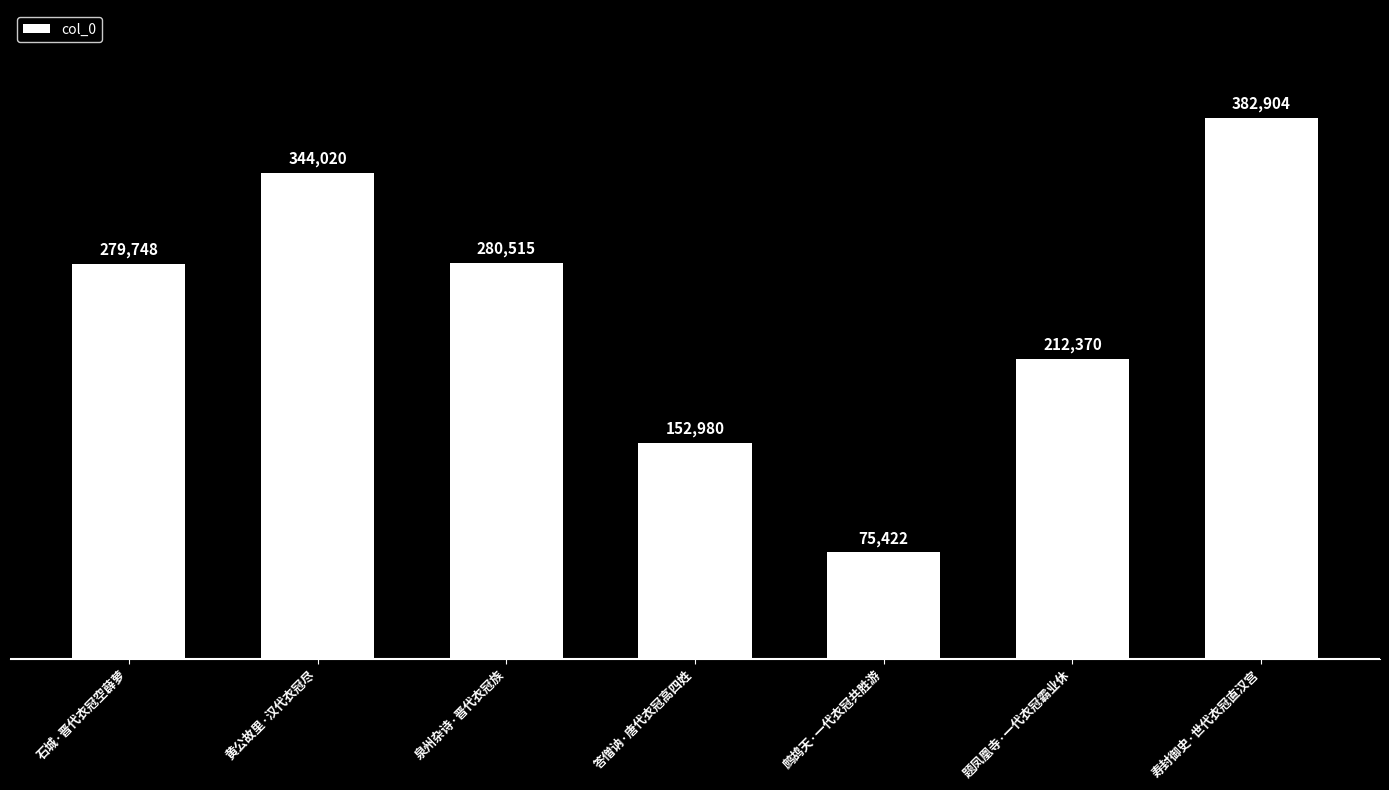

Approximately how many times larger is the value at 寿封御史·世代衣冠直汉宫 compared to 石城·晋代衣冠空薜萝?

1.4